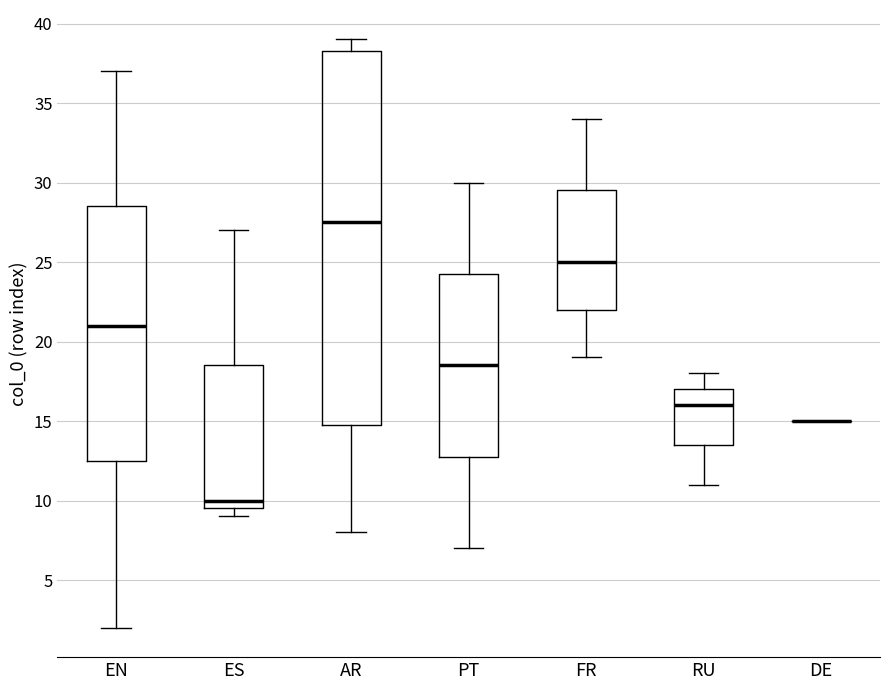

Reading left to right, read every box against the y-axis: the position of its median line, the range the box covers, and the ends of its whiskers. The values are not printed on the chart, so give them approximately, as read against the axis.

EN: median 21.0, box 12.5 to 28.5, whiskers 2.0 to 37.0
ES: median 10.0, box 9.5 to 18.5, whiskers 9.0 to 27.0
AR: median 27.5, box 15.0 to 38.5, whiskers 8.0 to 39.0
PT: median 18.5, box 13.0 to 24.5, whiskers 7.0 to 30.0
FR: median 25.0, box 22.0 to 29.5, whiskers 19.0 to 34.0
RU: median 16.0, box 13.5 to 17.0, whiskers 11.0 to 18.0
DE: box collapsed to a line at 15.0, whiskers 15.0 to 15.0